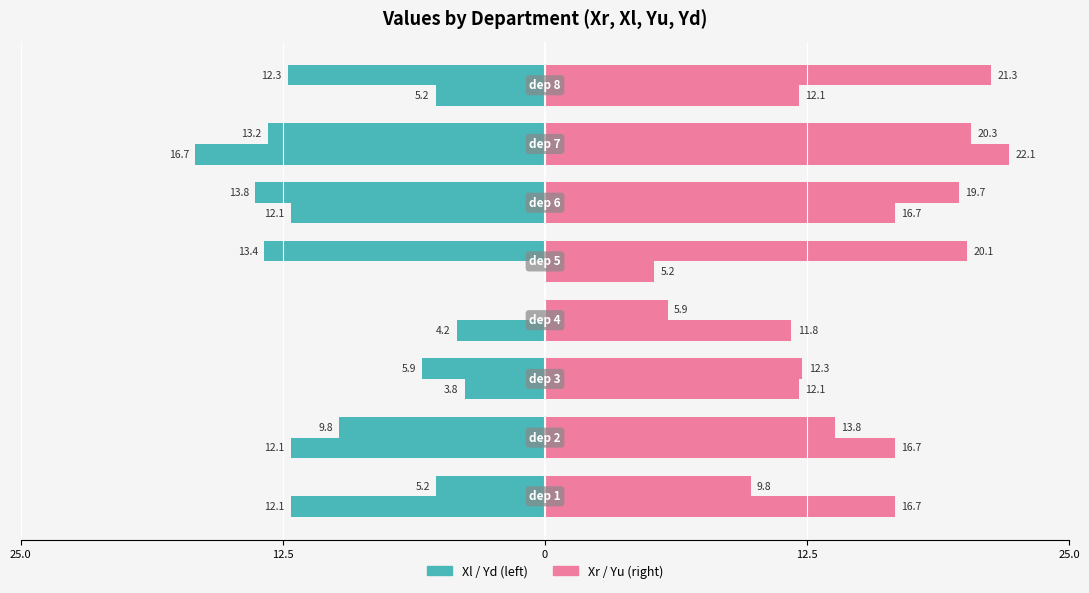

Reading left to right, what are all the values shown in this chart?

Xl: -5.2	-9.8	-5.9	0.0	-13.4	-13.8	-13.2	-12.3
Xr: 9.8	13.8	12.3	5.9	20.1	19.7	20.3	21.3
Yd: -12.1	-12.1	-3.8	-4.2	0.0	-12.1	-16.7	-5.2
Yu: 16.7	16.7	12.1	11.8	5.2	16.7	22.1	12.1